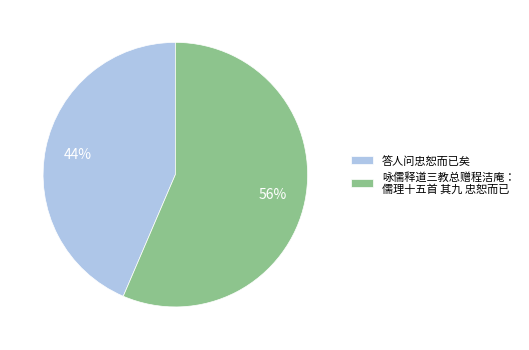

What is the majority slice?

咏儒释道三教总赠程洁庵： 儒理十五首 其九 忠恕而已